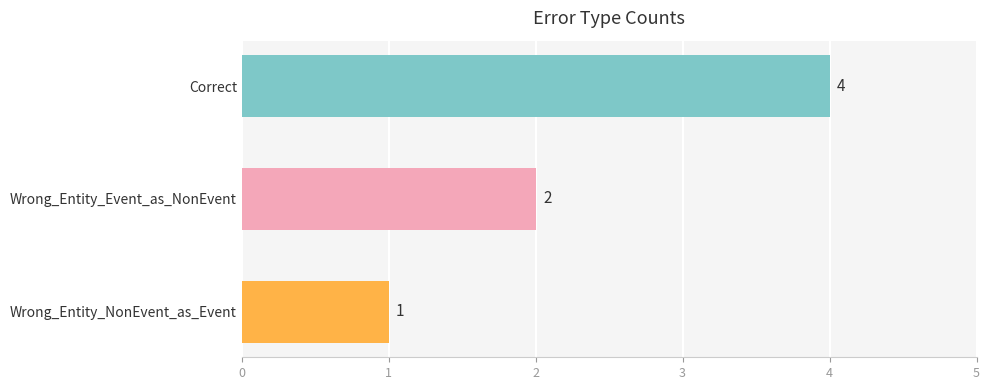

Which has a higher value, Wrong_Entity_Event_as_NonEvent or Wrong_Entity_NonEvent_as_Event?

Wrong_Entity_Event_as_NonEvent